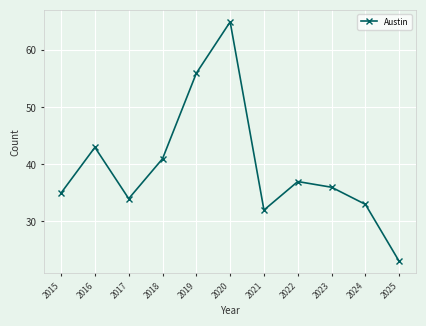

True or false: the data shows 32 at 2021.

True